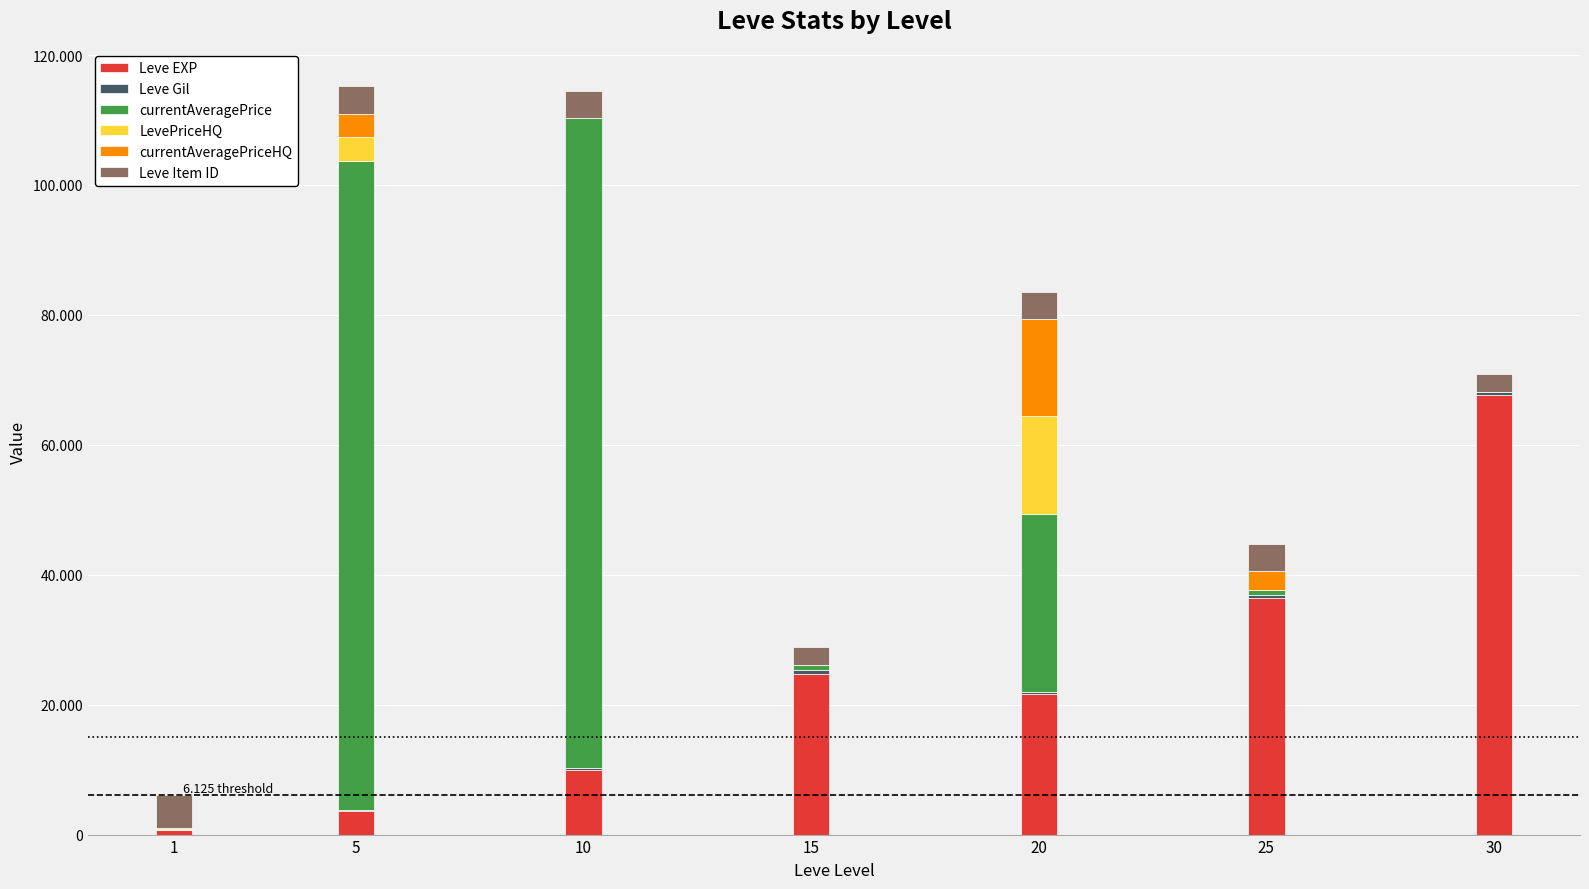

Which series has the largest range (max minus min)?

currentAveragePrice